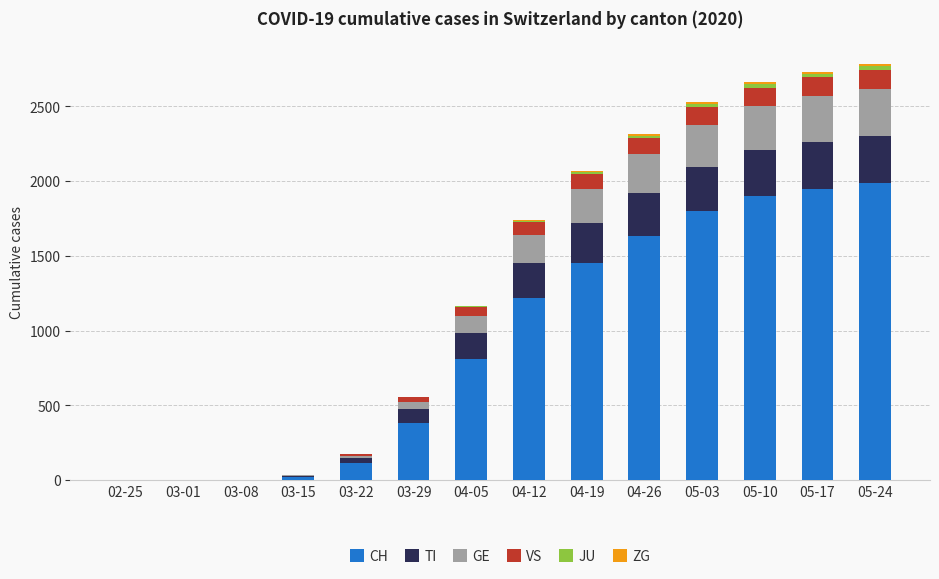

What is the highest value of the CH series?

1986